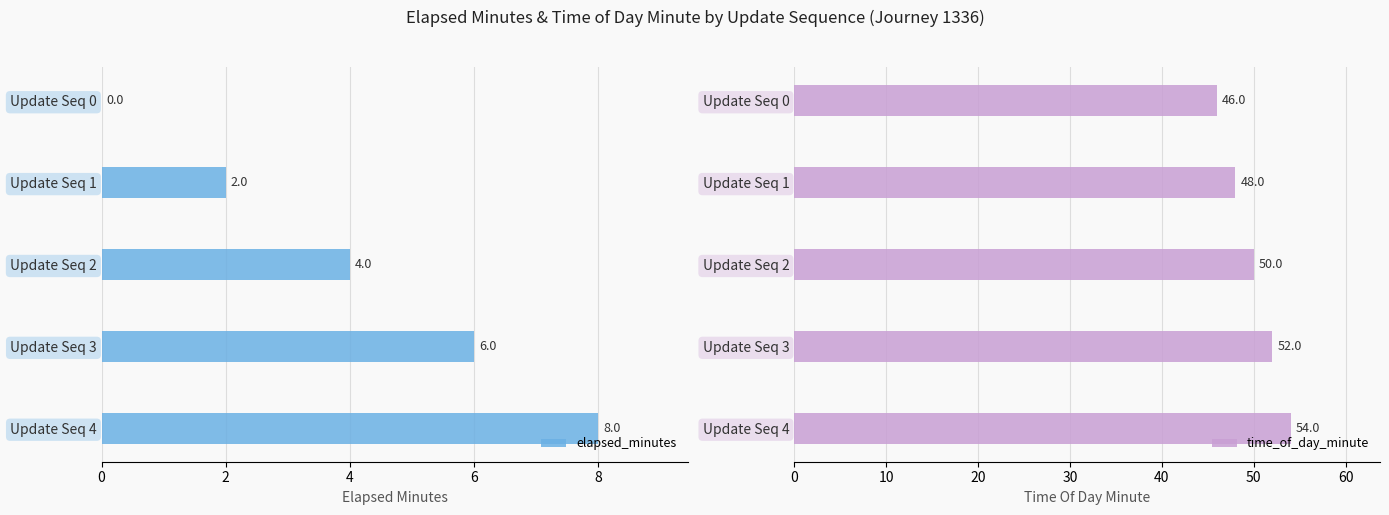

What is the sum of all elapsed_minutes values?

20